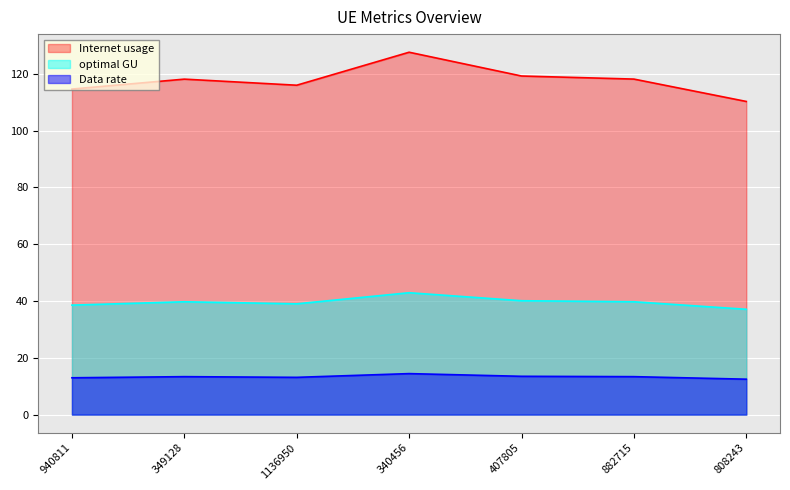

Where is the first local maximum for Internet usage?

349128